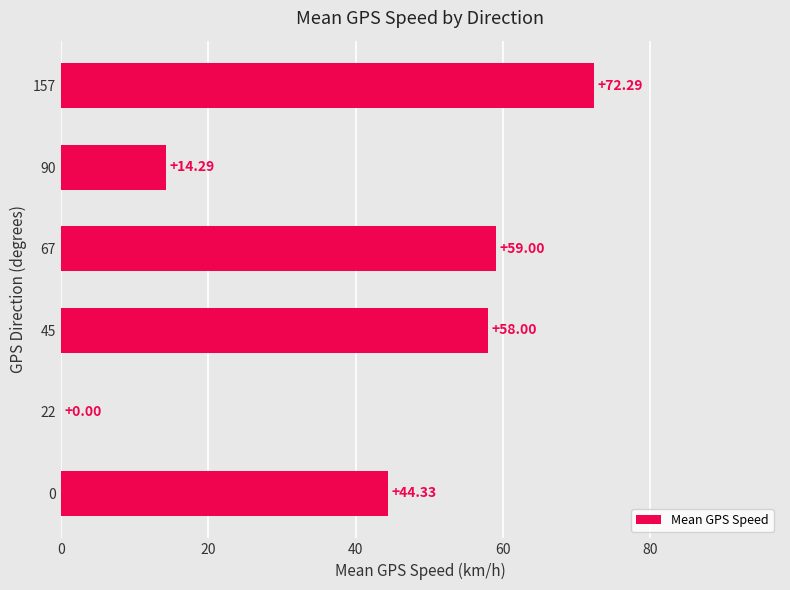

What is the sum of all values?

247.9